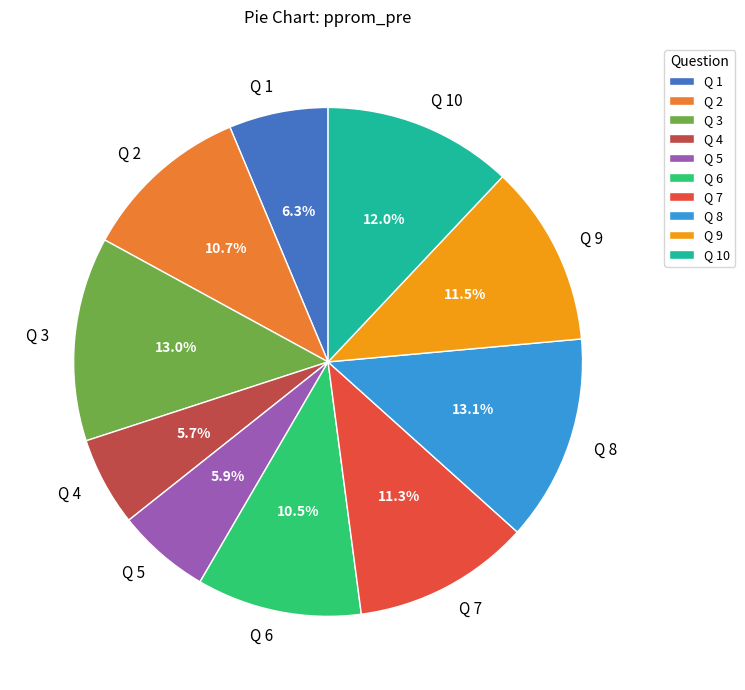

What is the ratio of the value at Q 3 to the value at Q 8?

1.0